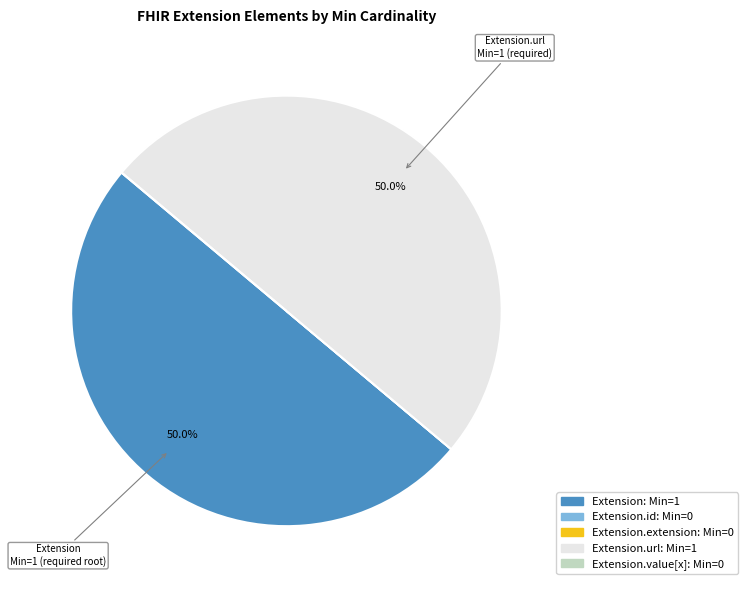

How many slices are in this pie chart?

5